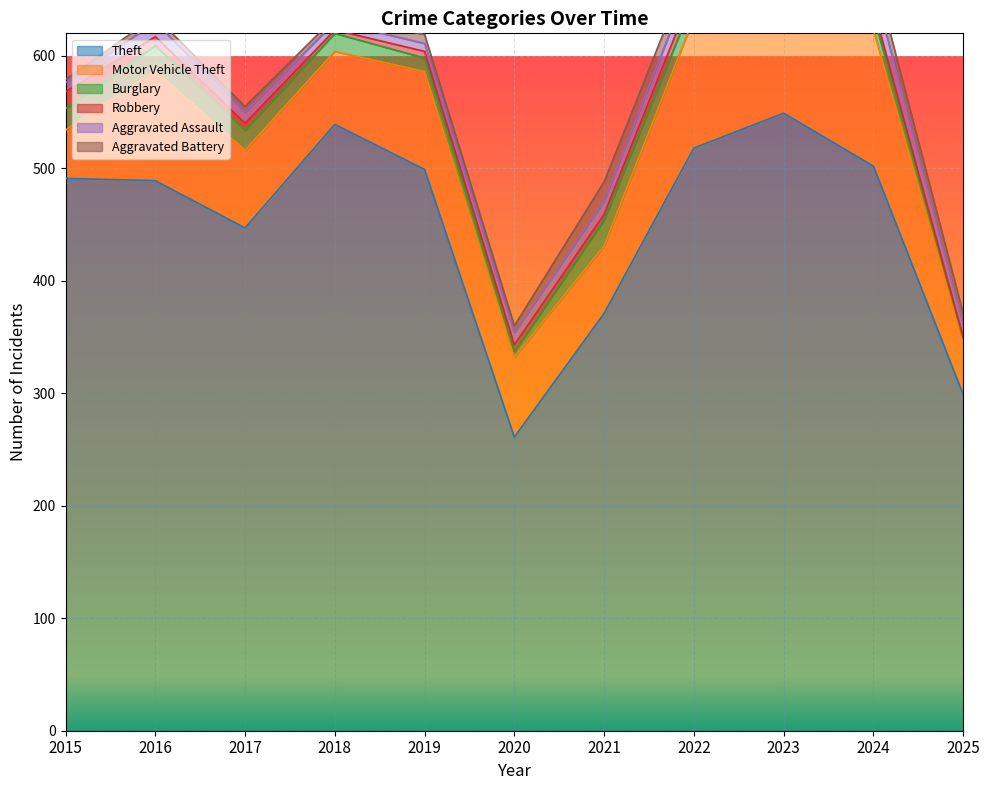

How many categories are shown in the chart?

11